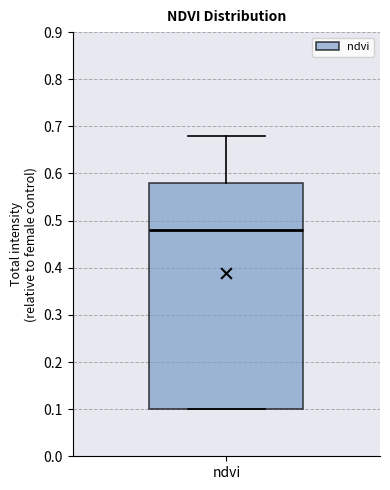

Transcribe this box plot: give where the median line is, the range the box spans, and where the two whiskers end, as read against the y-axis. The values are not printed on the chart, so give them approximately, as read against the axis.

median 0.48, box 0.10 to 0.58, whiskers 0.10 to 0.68